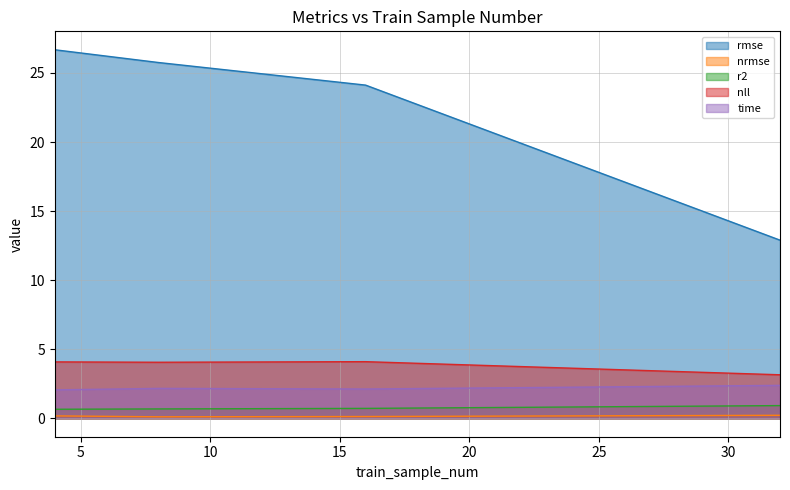

Is the value of r2 at 8 greater than the value of nrmse at 4?

Yes